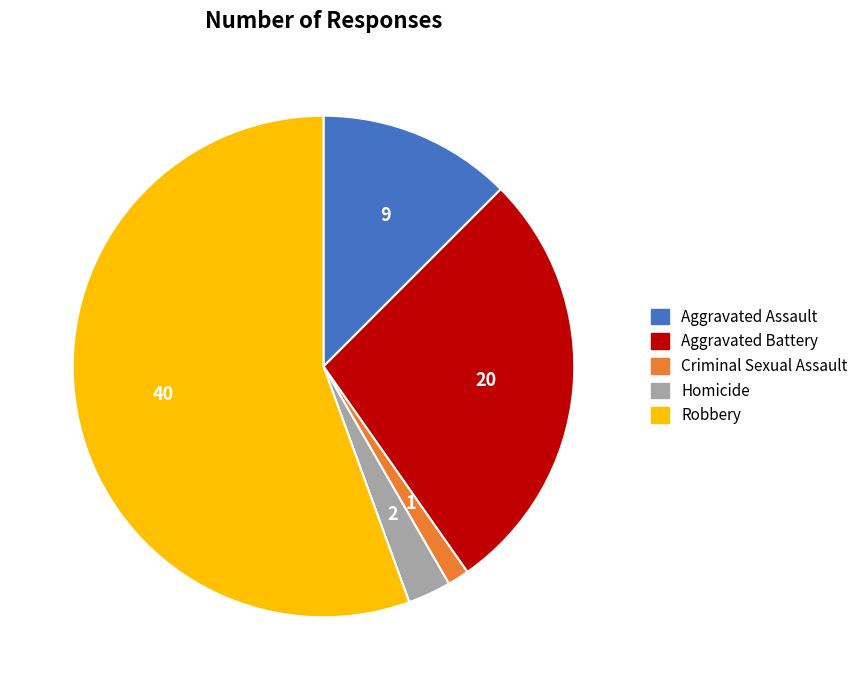

The Aggravated Battery slice represents 28% of the pie. True or false?

True